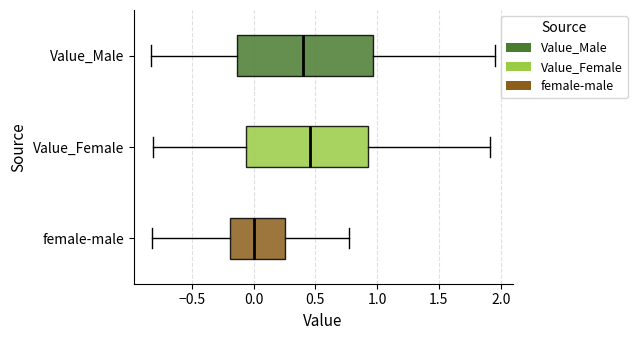

Comparing the boxes themselves (not the whiskers), which one is the widest?

Value_Male